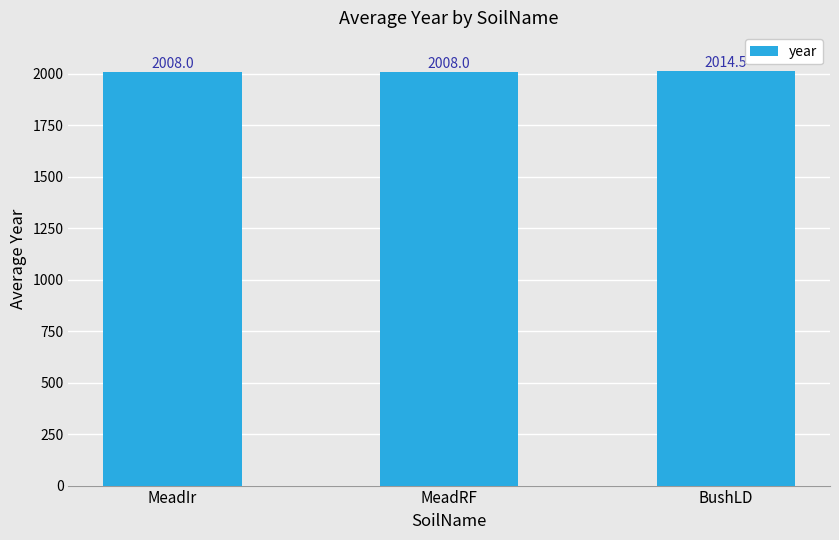

What is the sum of all values?

6030.5